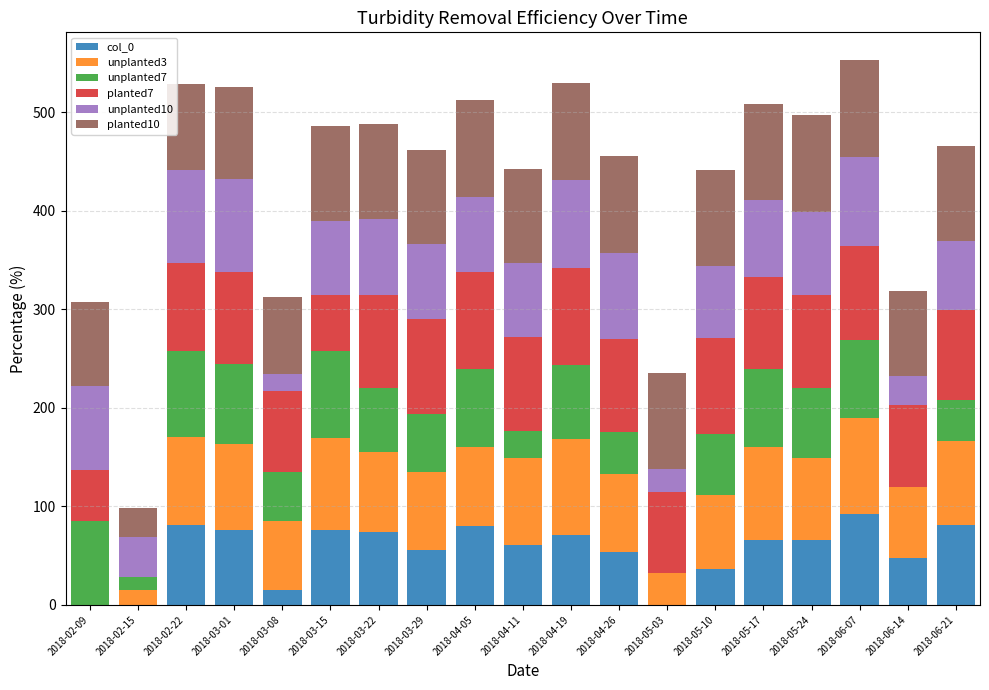

What is the maximum value for col_0?

91.7